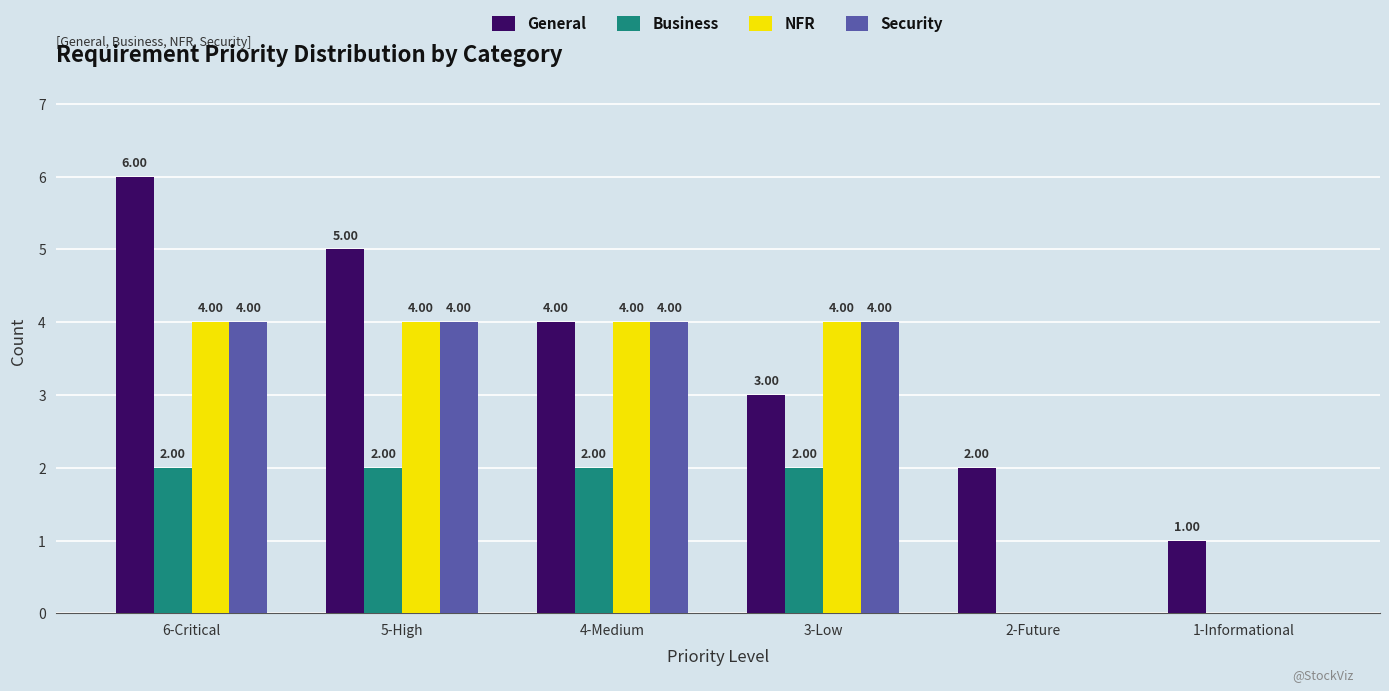

Is the value of Security at 2-Future greater than the value of NFR at 6-Critical?

No